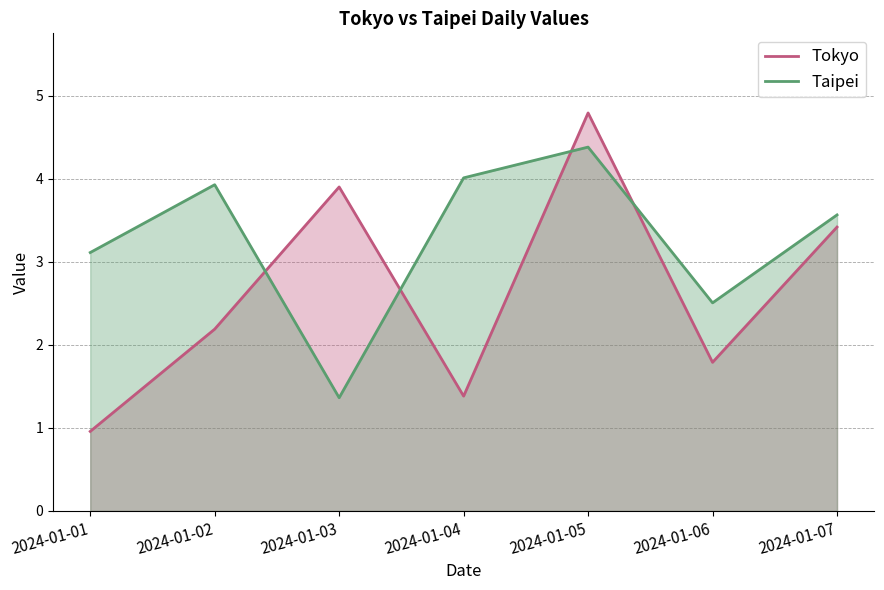

Between 2024-01-03 and 2024-01-05, which is larger?

2024-01-05